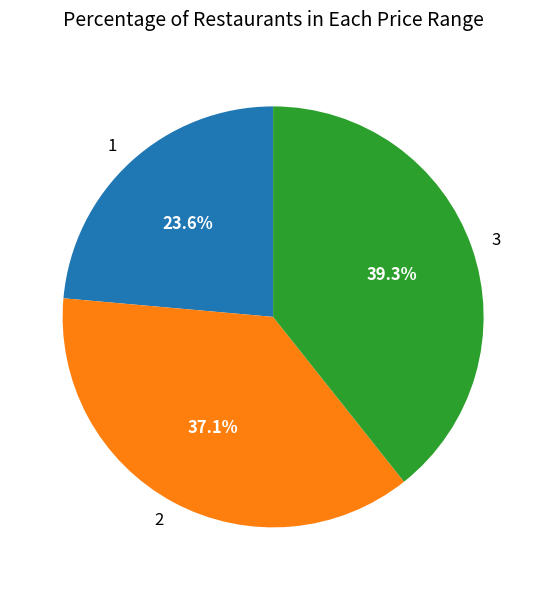

The 2 slice represents 50% of the pie. True or false?

False